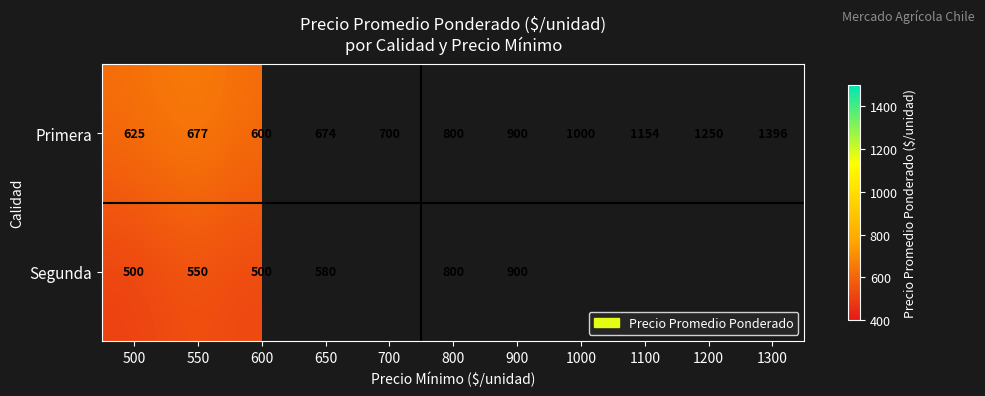

What is the difference between the Segunda values at 550 and 800?

250